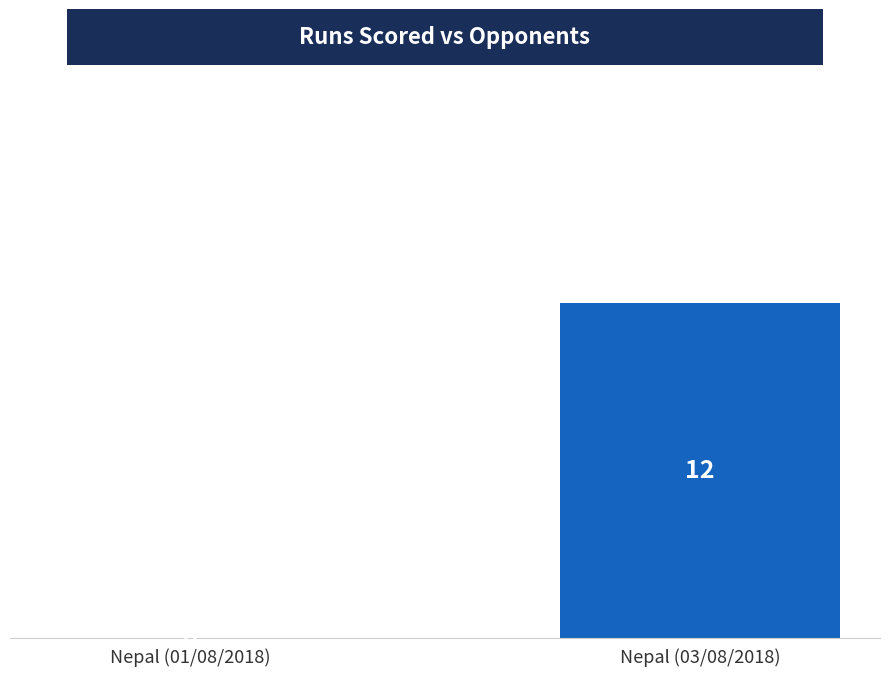

Between Nepal (01/08/2018) and Nepal (03/08/2018), which is larger?

Nepal (03/08/2018)